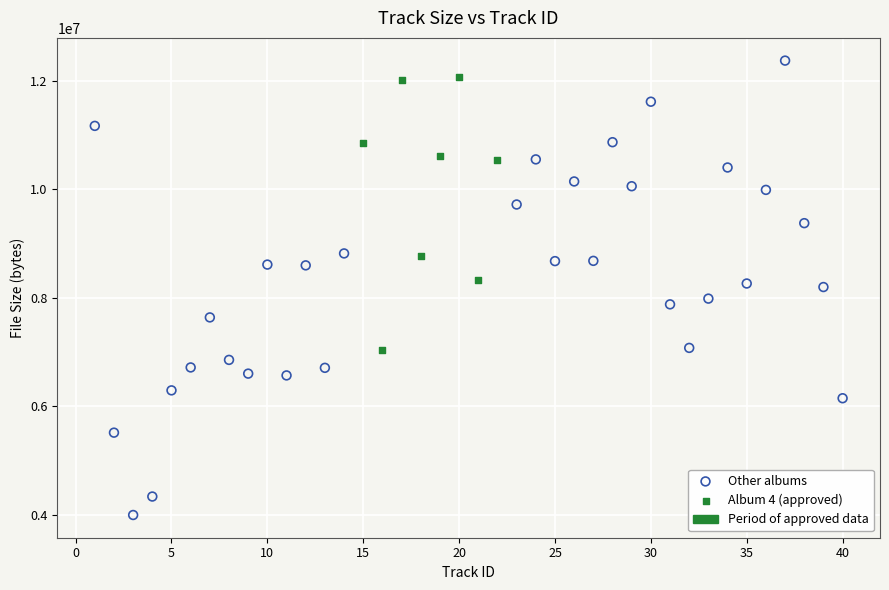

Which series contains the lowest Y value?

Other albums